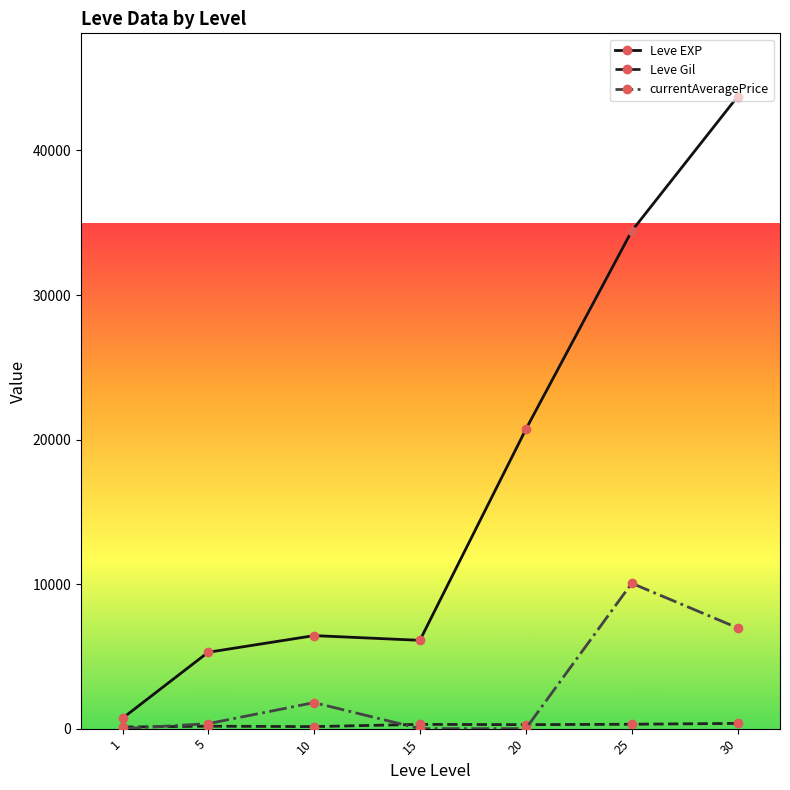

At which category is the sum across all series the highest?

30